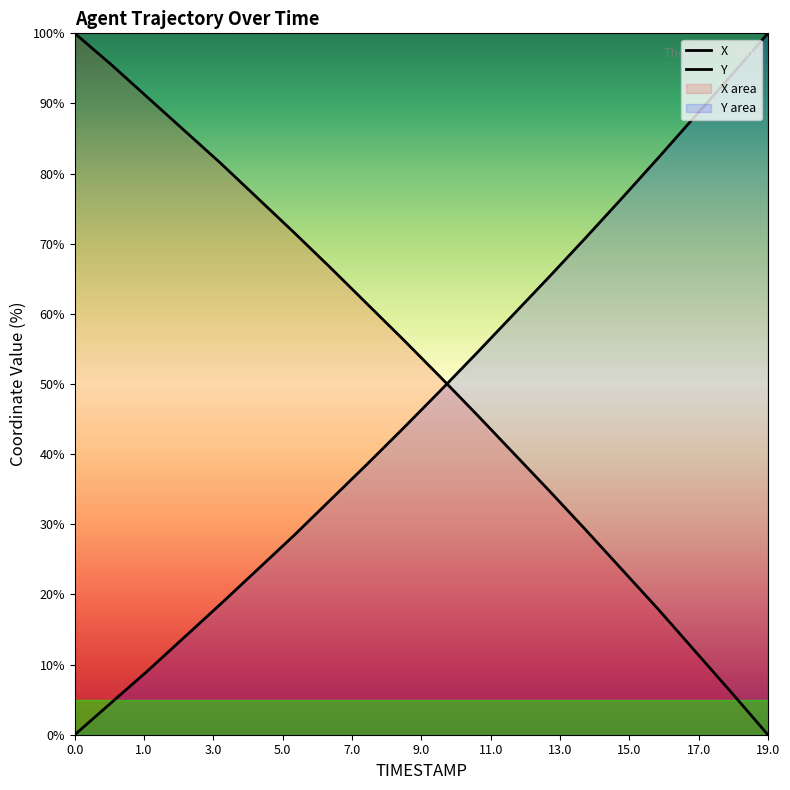

What is the difference between the second highest and second lowest values in the X series?

89.5